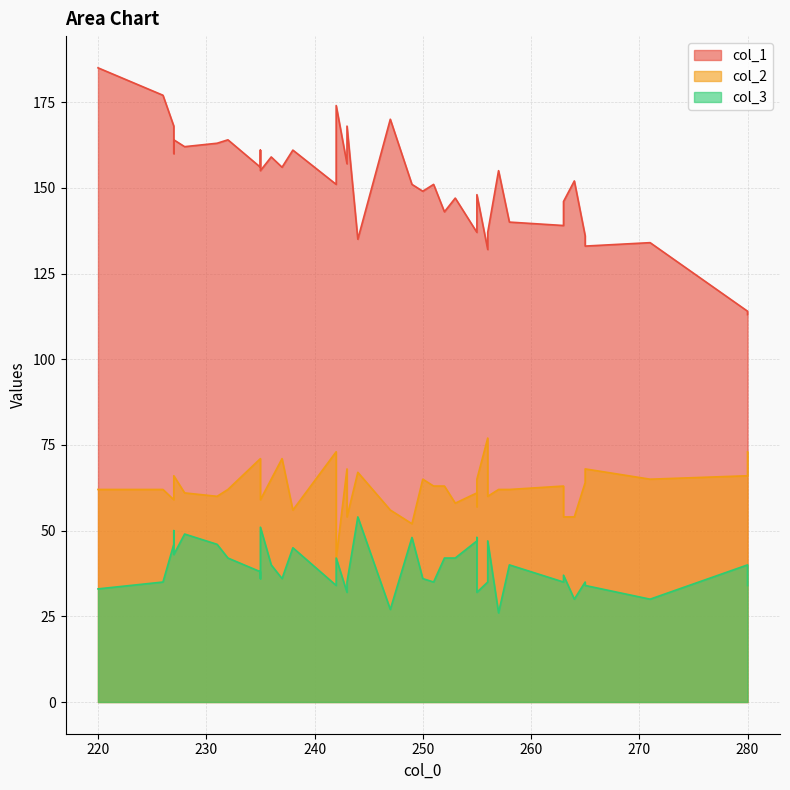

How many interior local peaks does the col_1 series have?

12